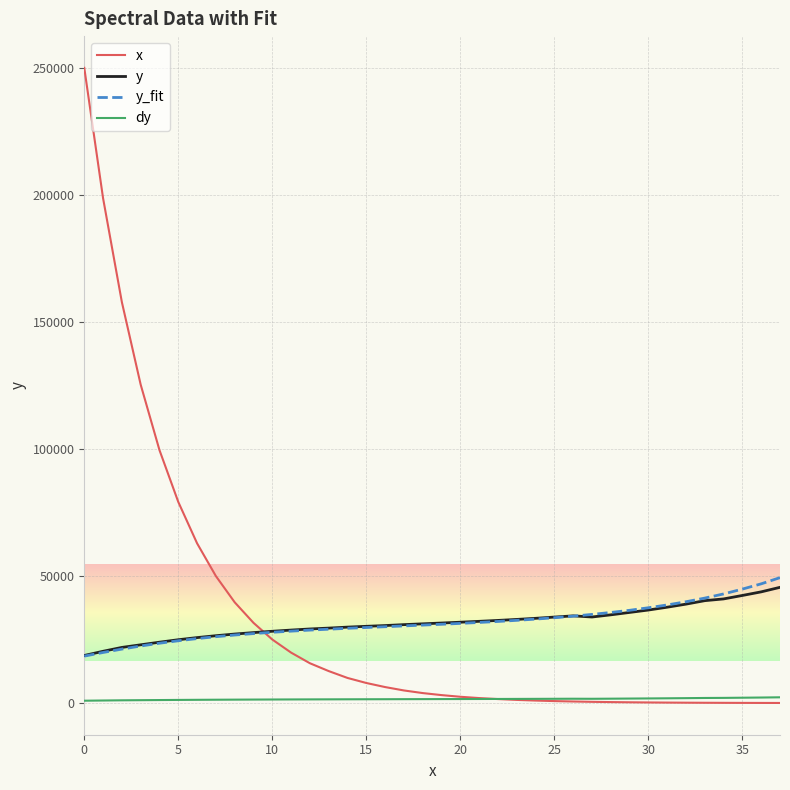

Count the number of data series in this chart.

4